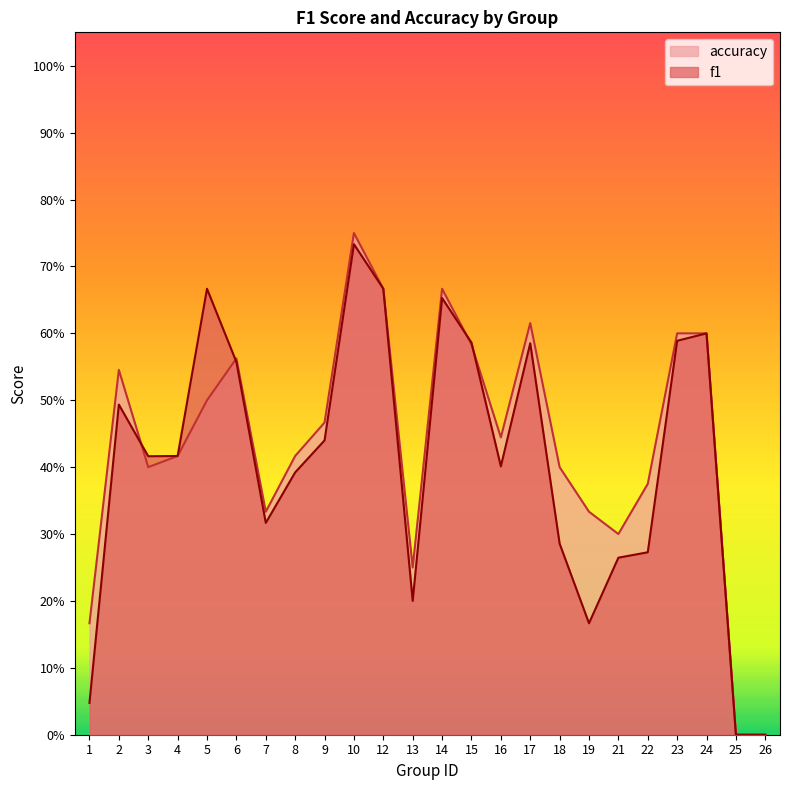

At which category is the sum across all series the highest?

10